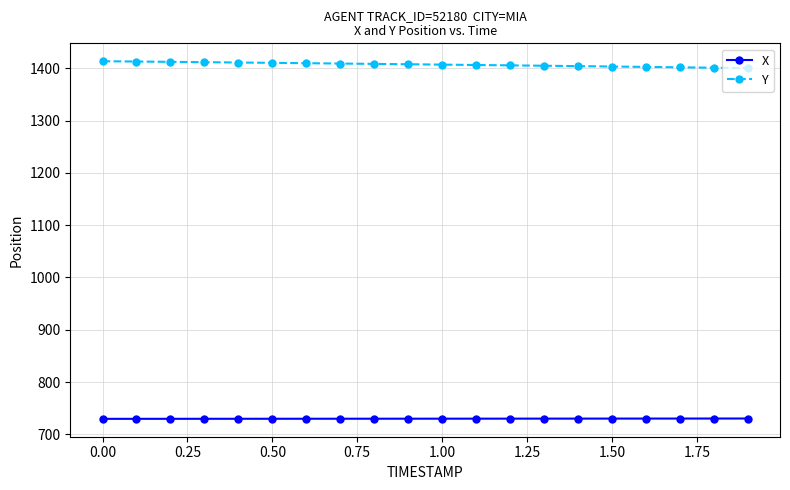

Rank the series by their average value, from lowest to highest.

X, Y